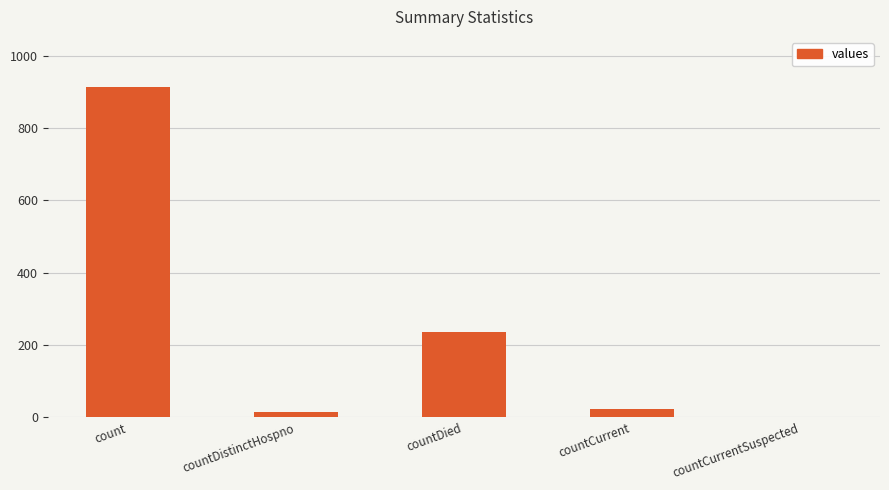

Where does the data first go above 23?

count